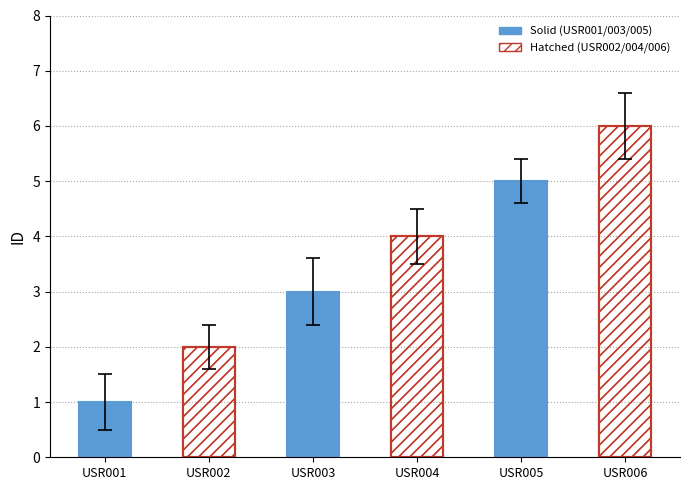

What is the maximum value shown in the chart?

6